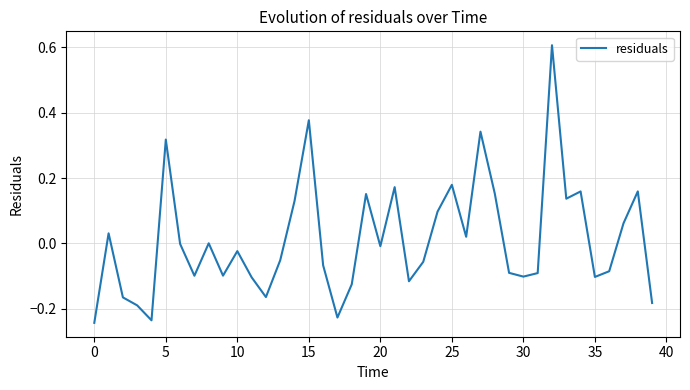

What is the greatest value displayed?

0.6